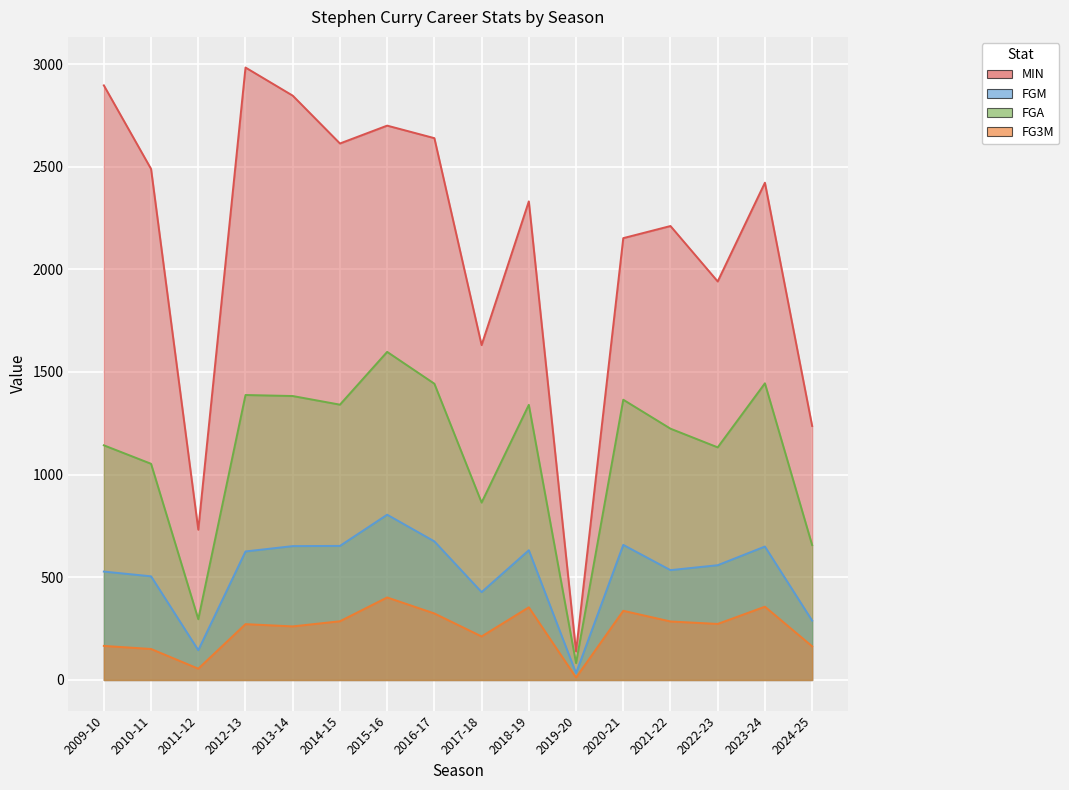

How many lines are shown in the chart?

4